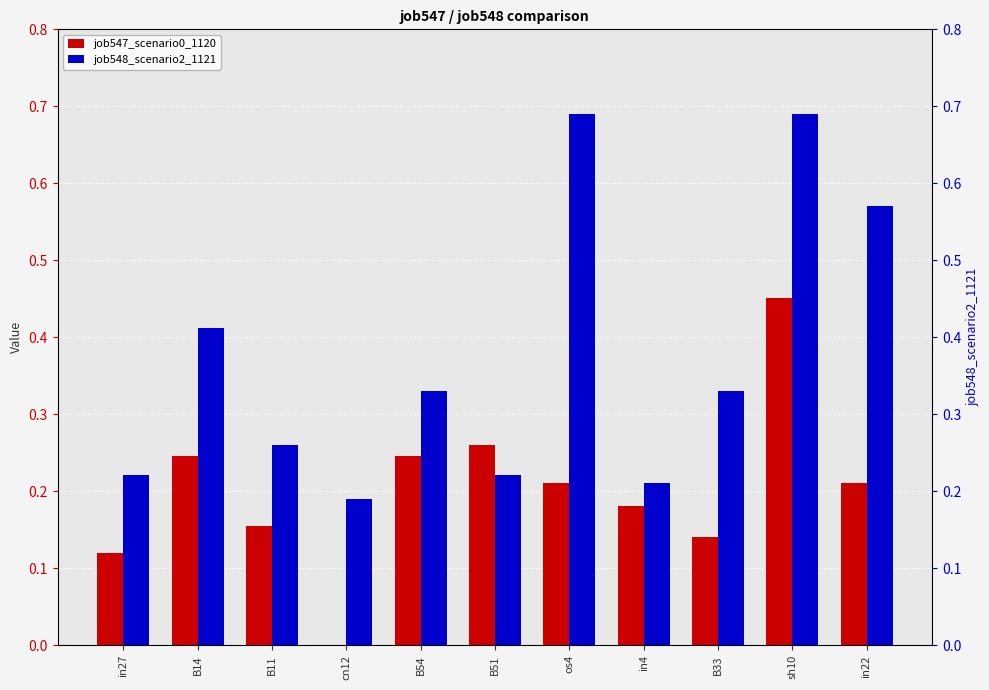

Reading left to right, transcribe all the data shown in this chart.

job547_scenario0_1120: in27=0.1	B14=0.2	B11=0.2	cn12=0.0	B54=0.2	B51=0.3	os4=0.2	in4=0.2	B33=0.1	sh10=0.5	in22=0.2
job548_scenario2_1121: in27=0.2	B14=0.4	B11=0.3	cn12=0.2	B54=0.3	B51=0.2	os4=0.7	in4=0.2	B33=0.3	sh10=0.7	in22=0.6